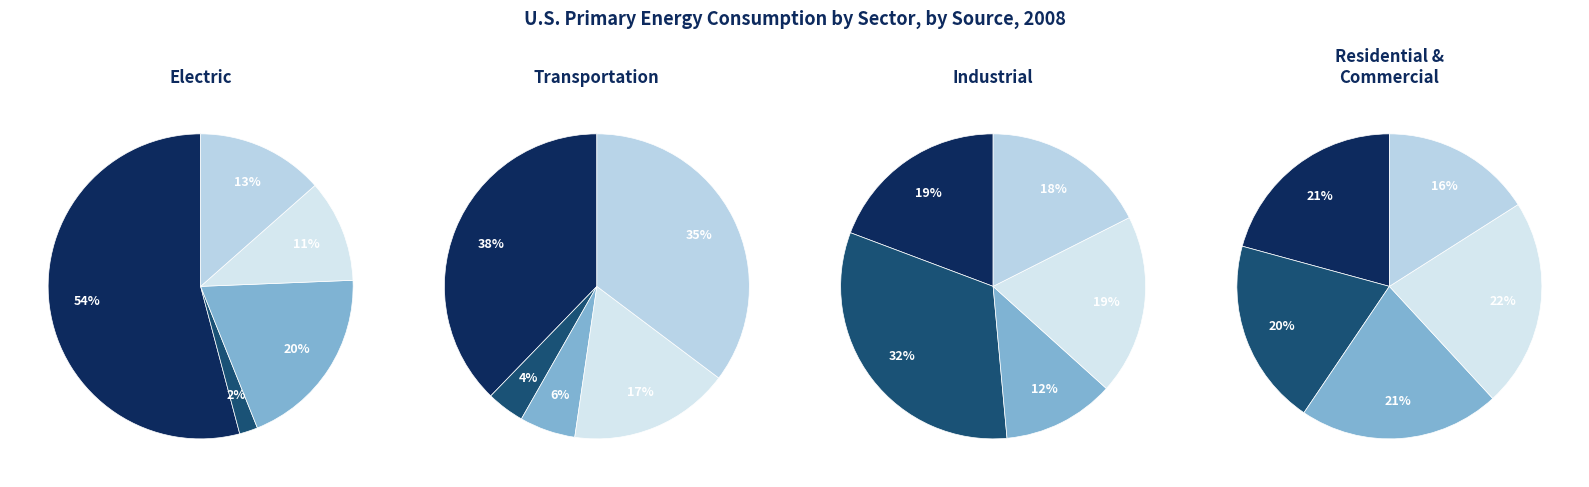

How many segments does this pie chart have?

5